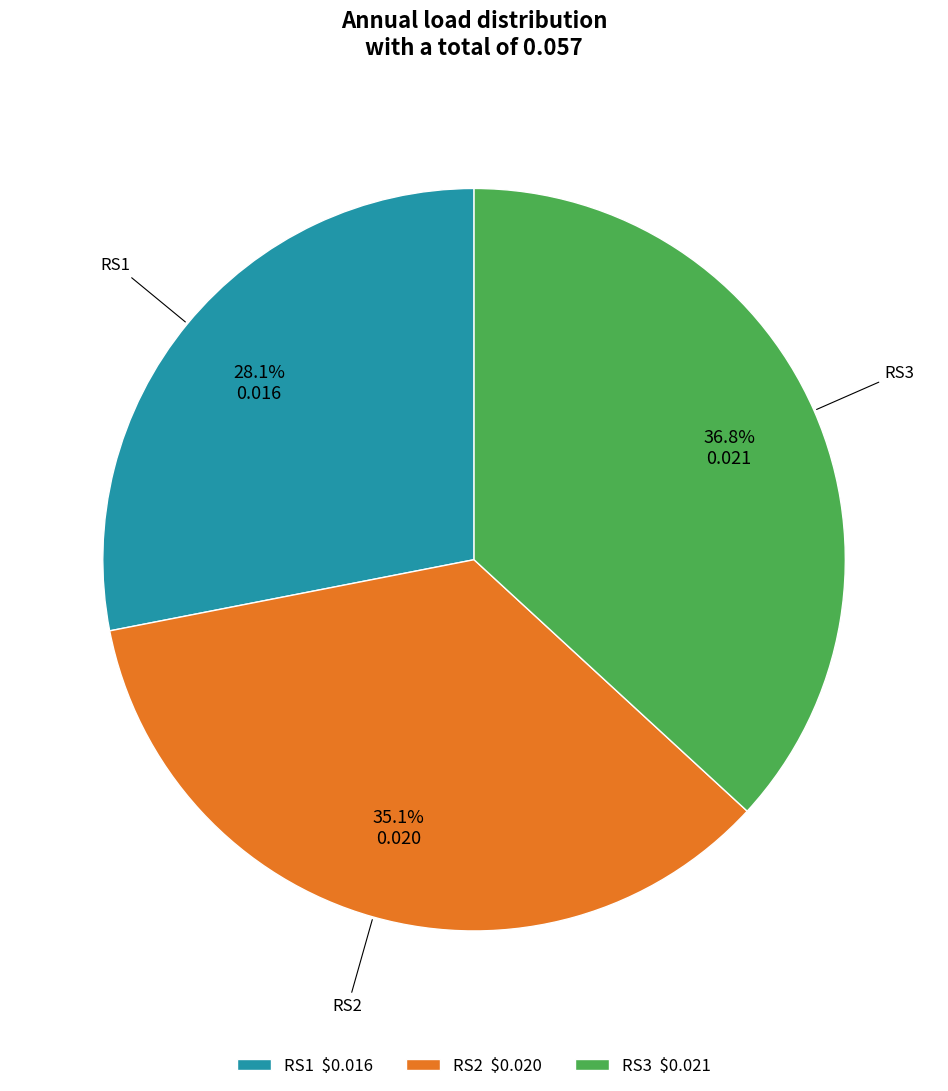

Which slice is the smallest?

RS1